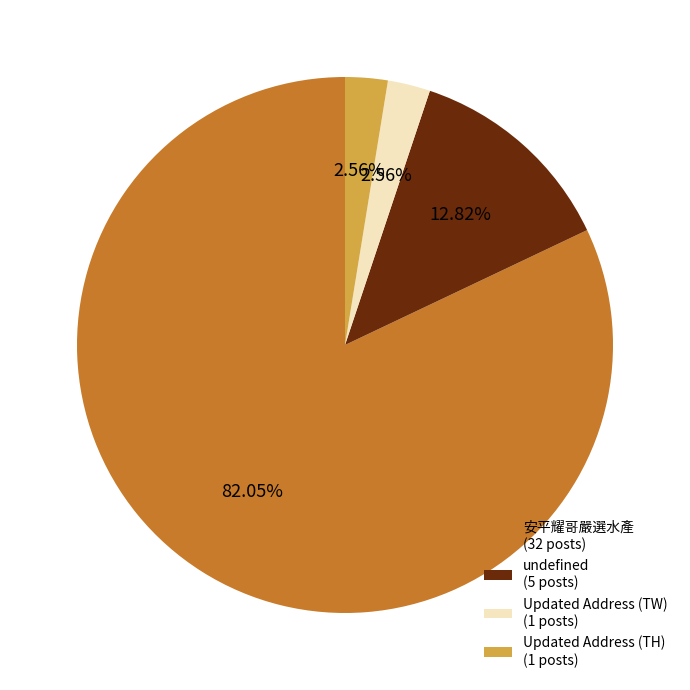

Does any single category account for the majority?

Yes